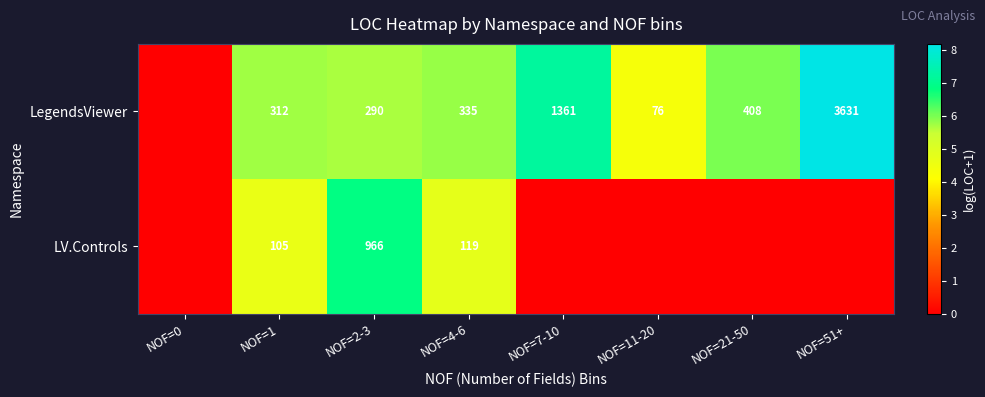

At NOF=4-6, list the series in order from largest to smallest.

LegendsViewer, LV.Controls